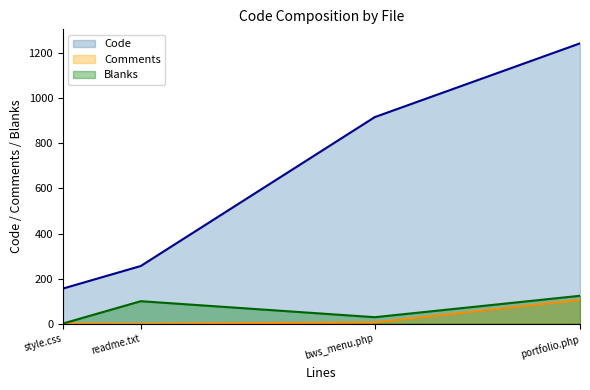

Which series has the largest range (max minus min)?

Code